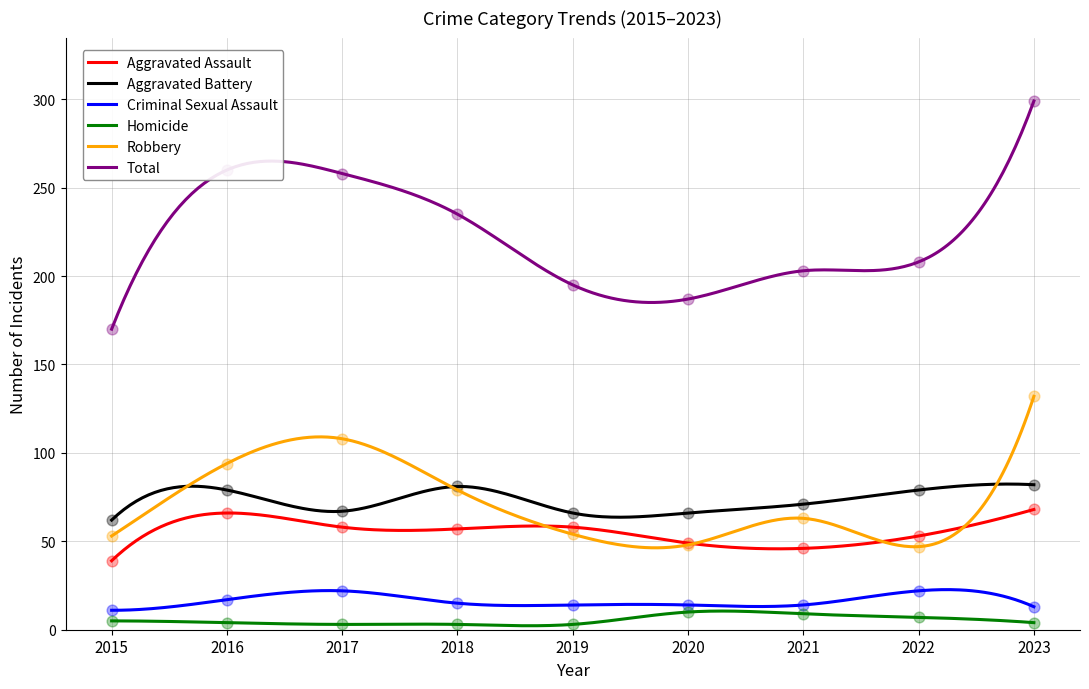

Which series has the widest spread of Y values?

Total